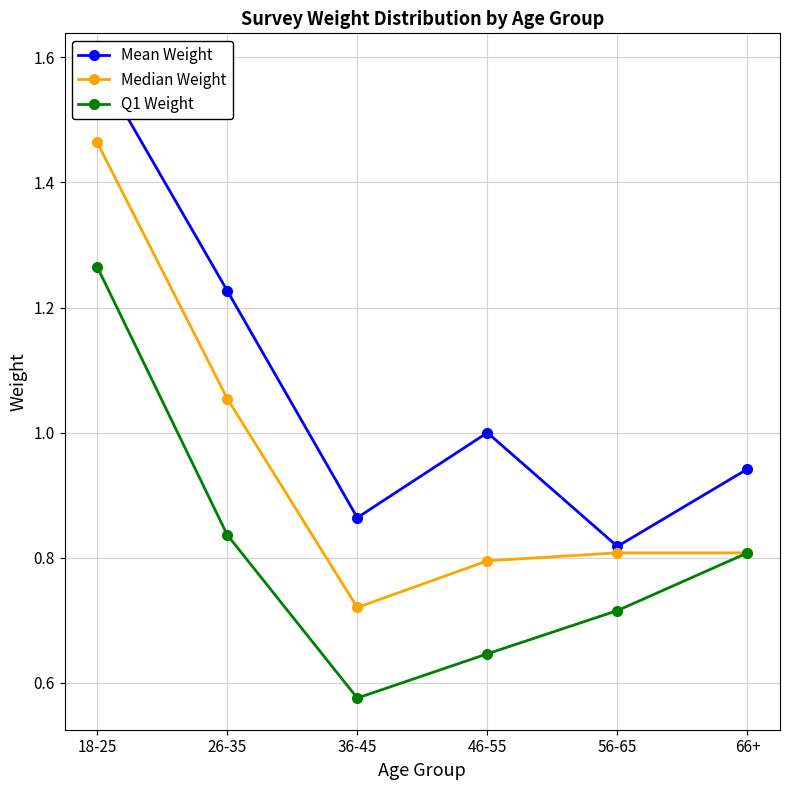

What position from the left is 46-55?

4